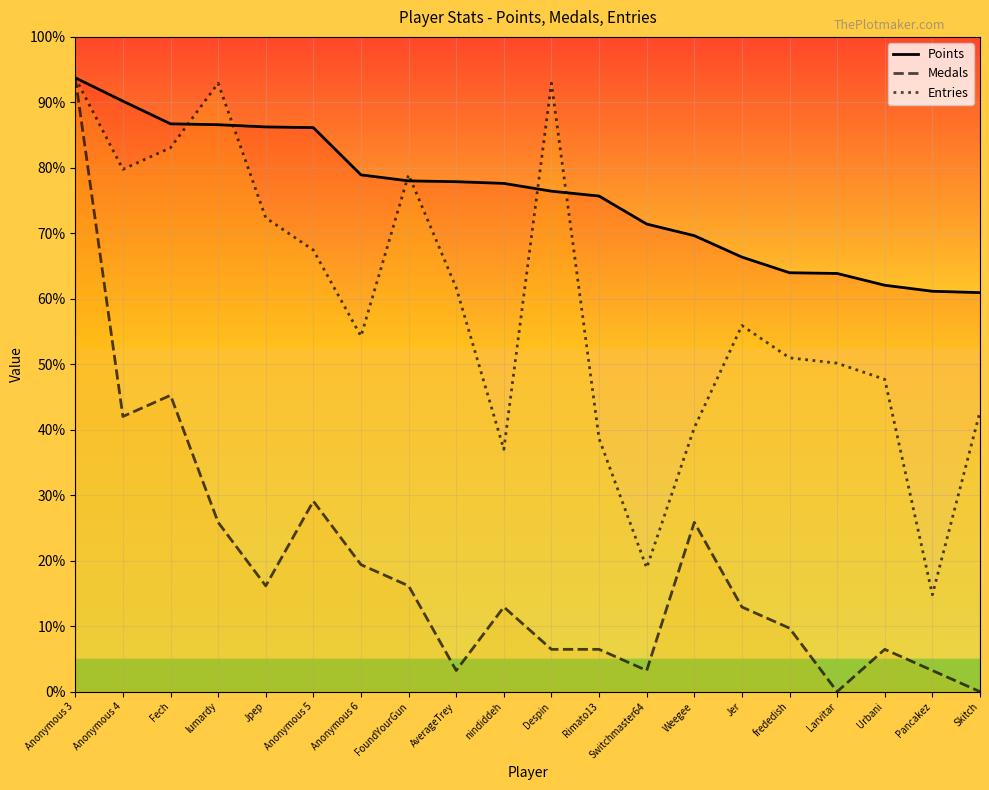

Is this an area chart (filled region under the line)?

No